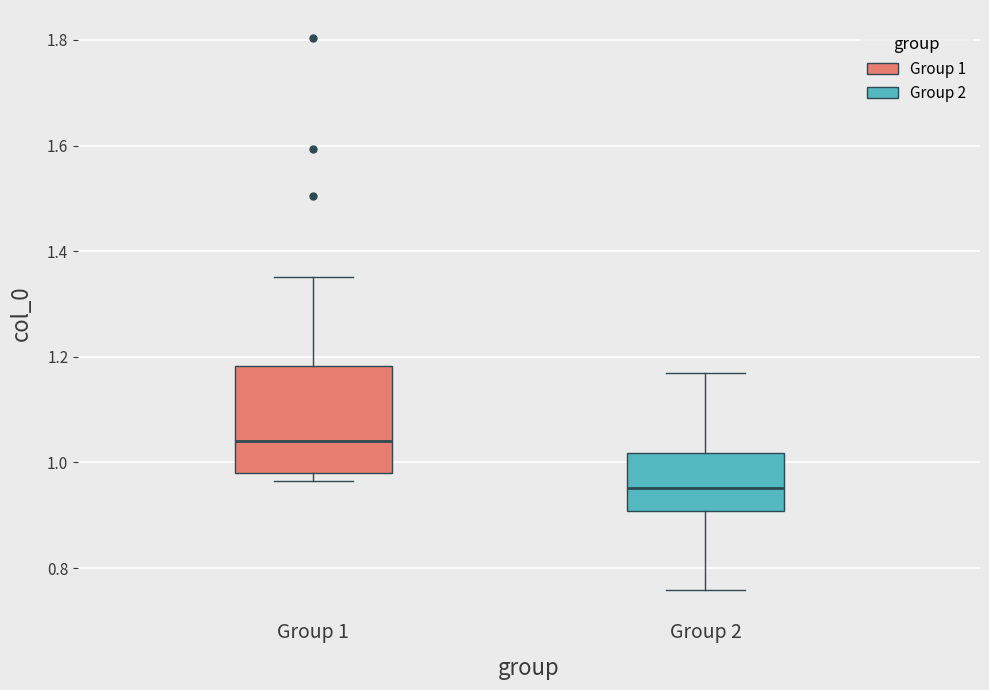

Comparing the boxes themselves (not the whiskers), which one is the tallest?

Group 1